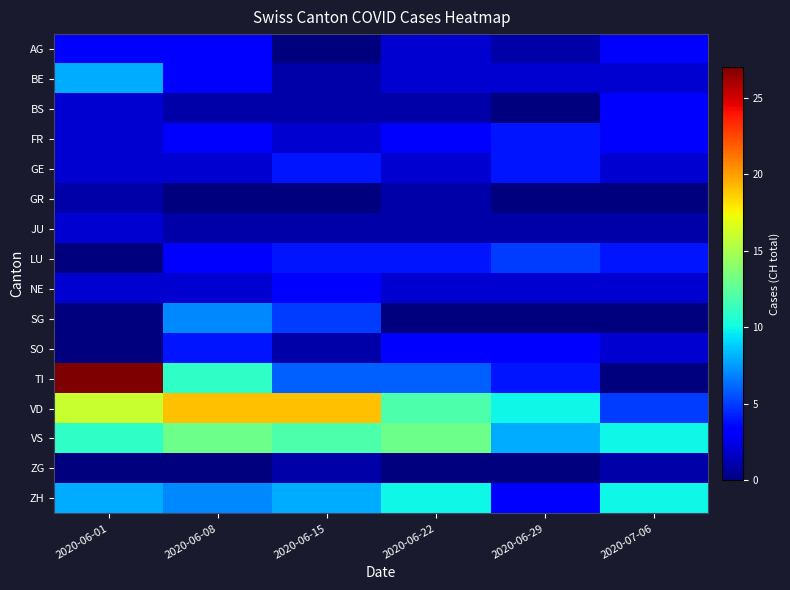

Rank the series at 2020-06-29 from lowest to highest value.

BS, GR, SG, ZG, AG, JU, BE, NE, SO, ZH, FR, GE, TI, LU, VS, VD